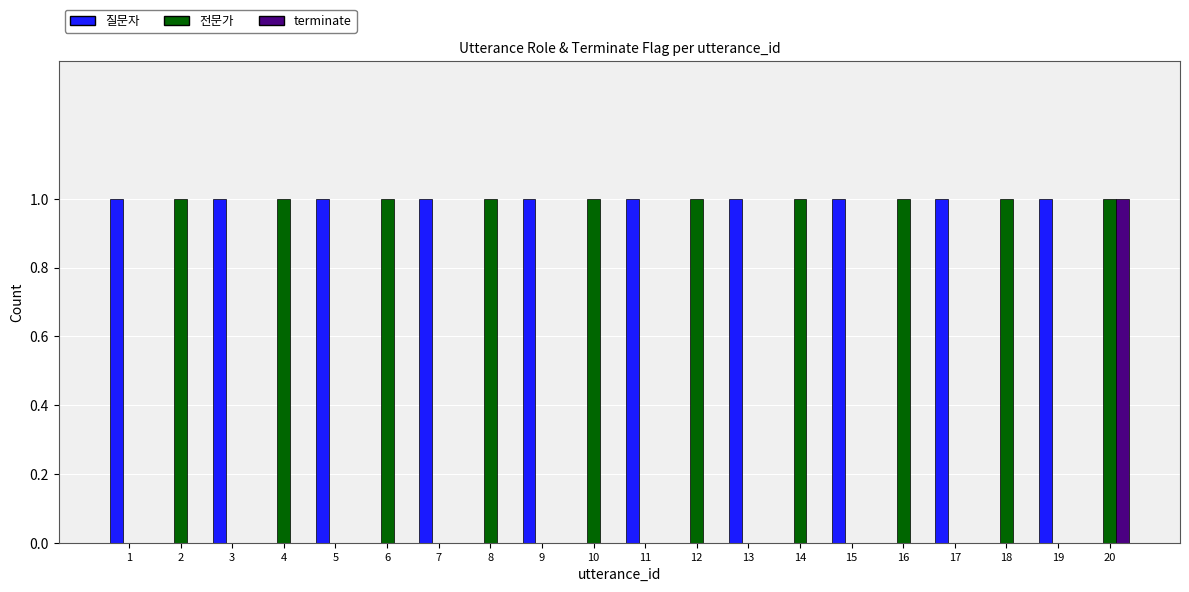

Is the value of 전문가 at 3 greater than the value of 질문자 at 9?

No